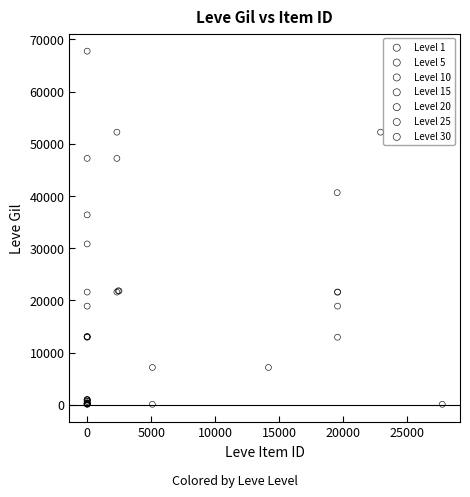

Which series reaches the maximum Y coordinate?

Level 30